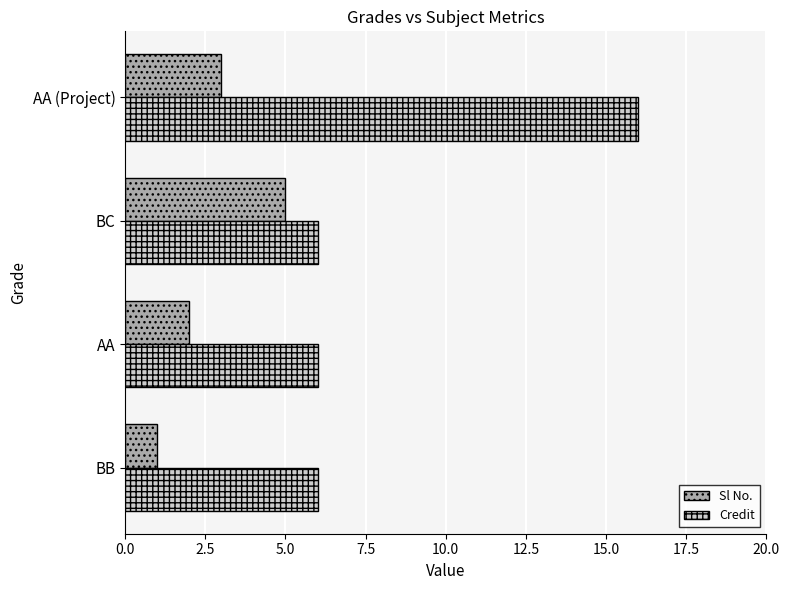

At how many categories does at least one series exceed 4?

4